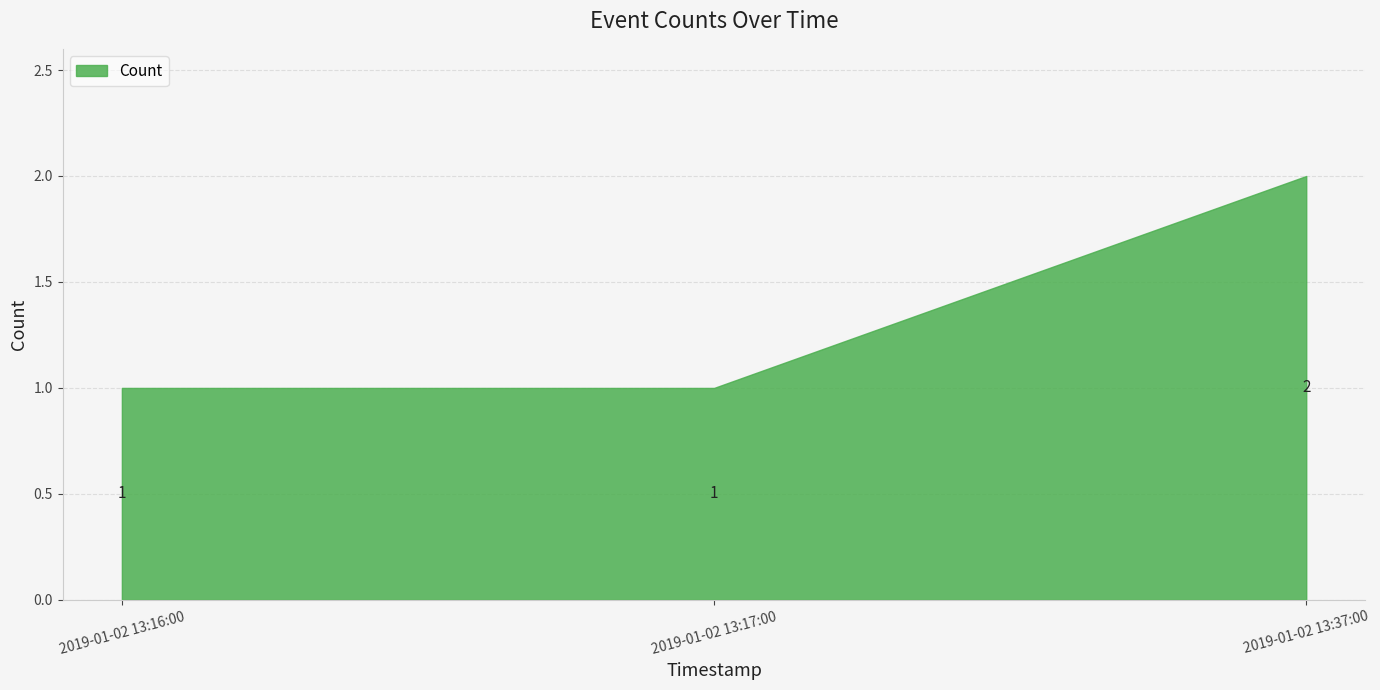

Which has a higher value, 2019-01-02 13:37:00 or 2019-01-02 13:17:00?

2019-01-02 13:37:00